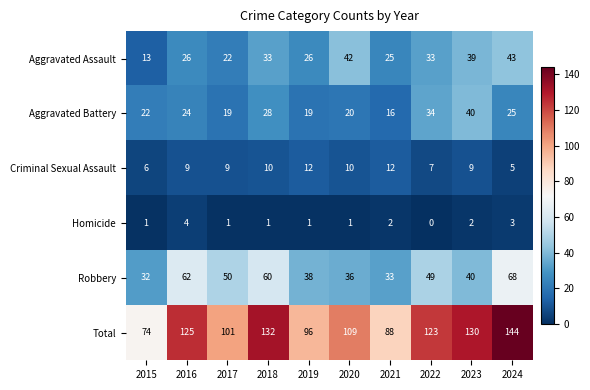

The Total series shows 96 at 2019. True or false?

True